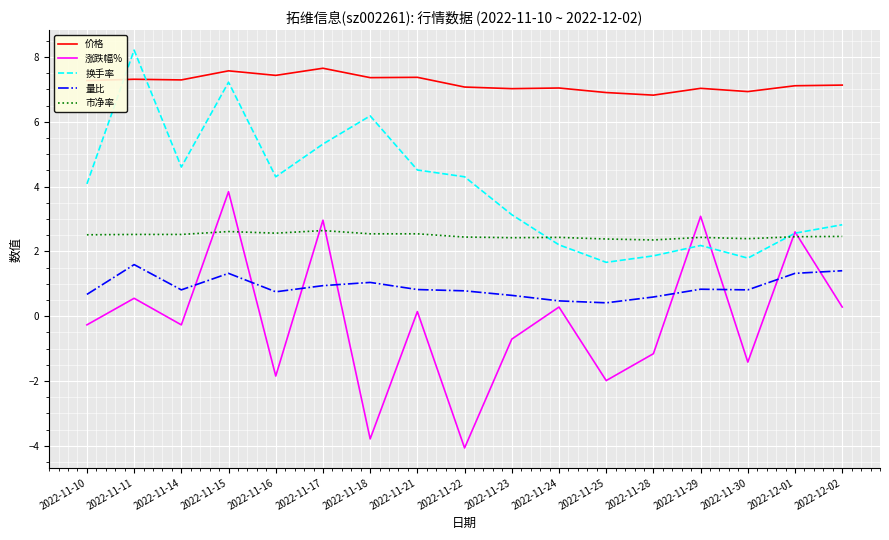

What is the greatest value displayed?

8.2